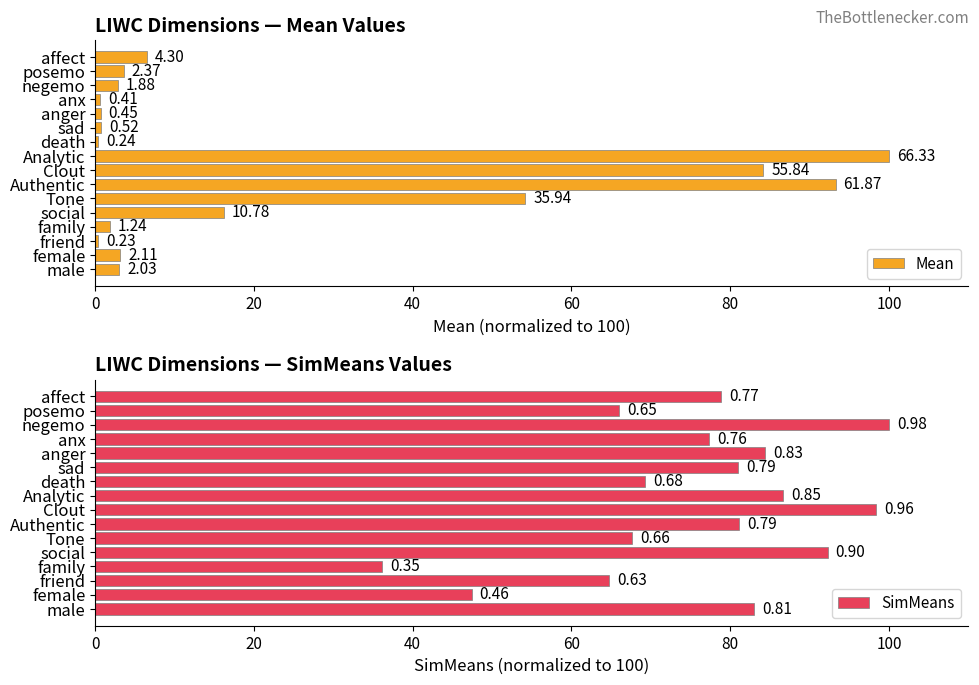

What is the maximum value for SimMeans?

100.0